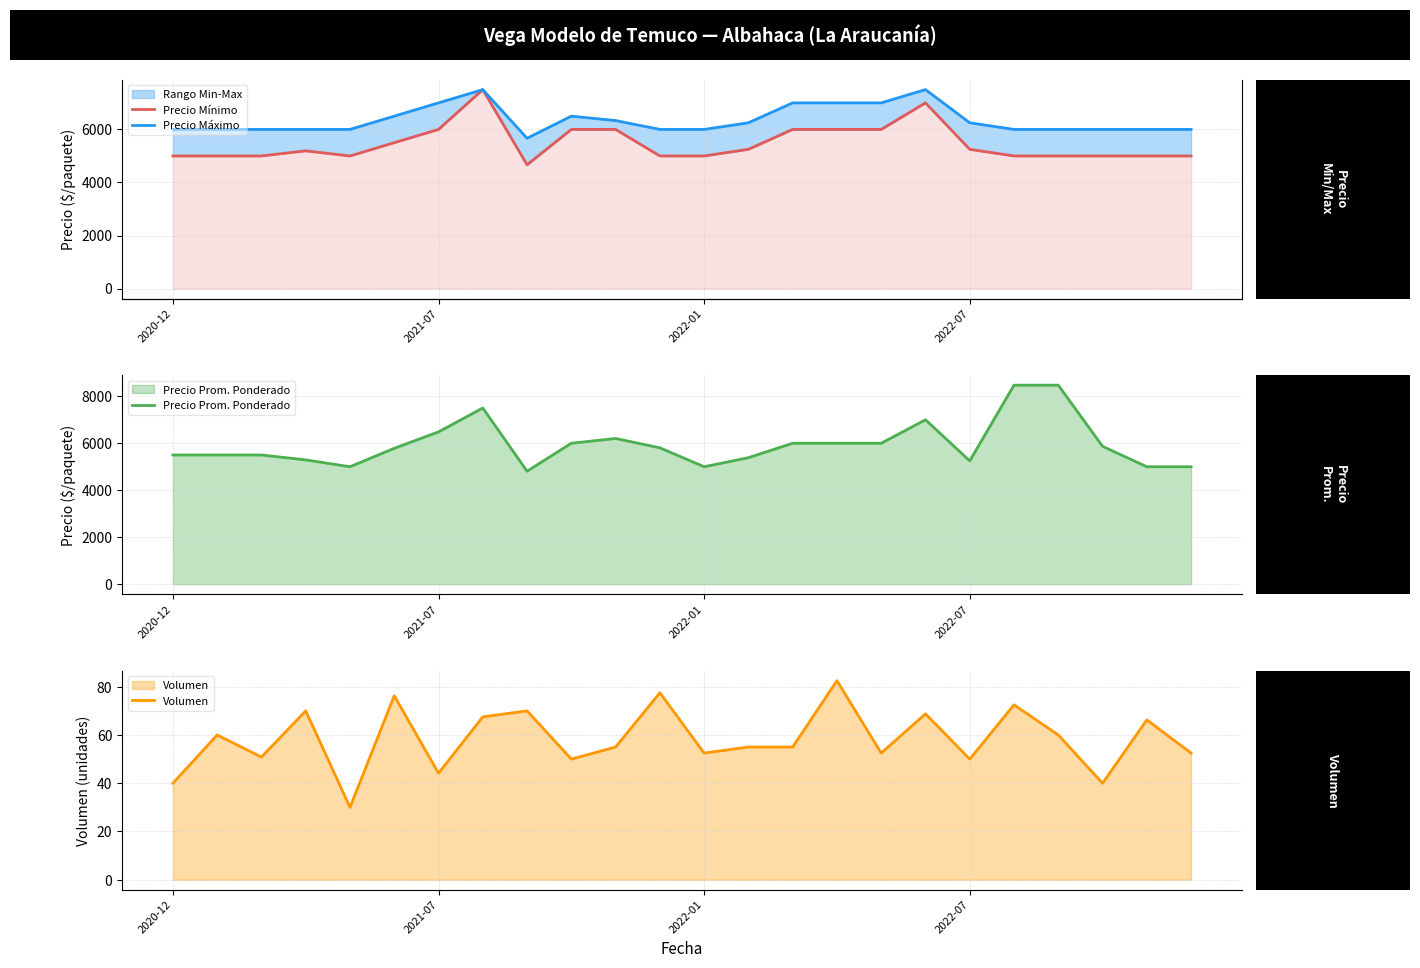

How many lines are shown in the chart?

4